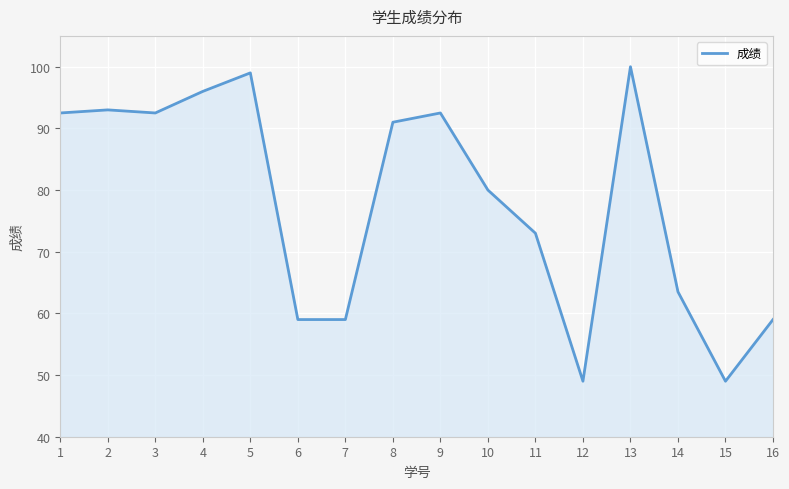

What is the smallest value displayed?

49.0